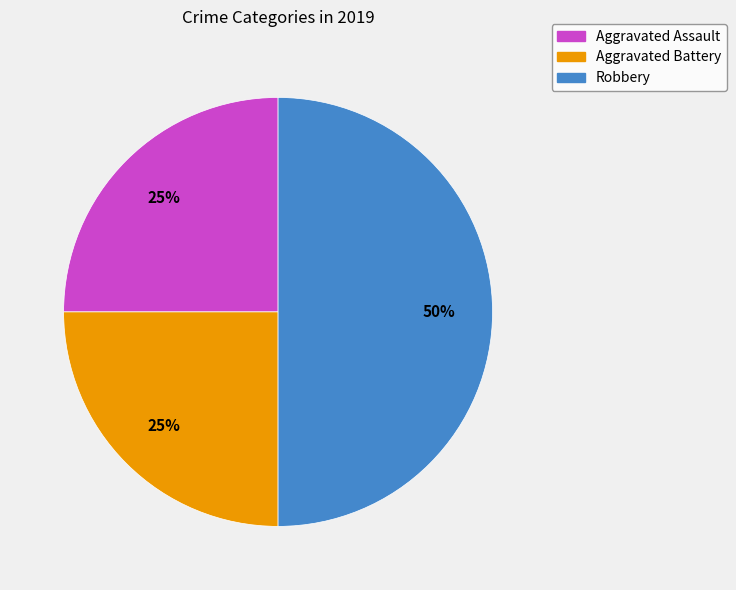

Does Aggravated Battery represent more than half of the total?

No